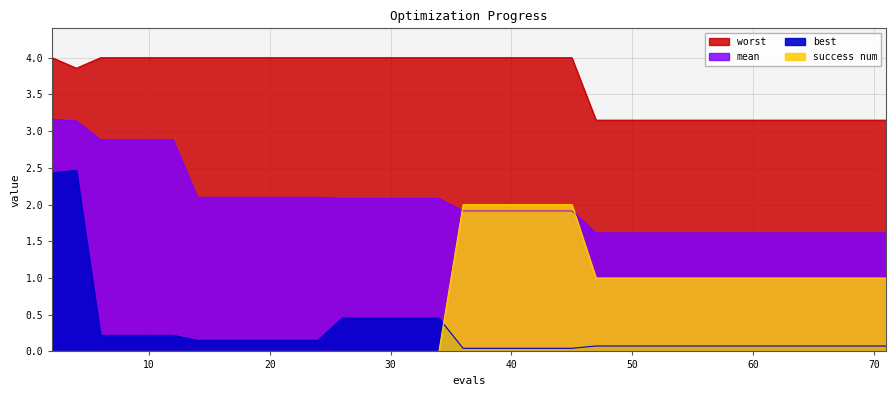

How many lines are shown in the chart?

4